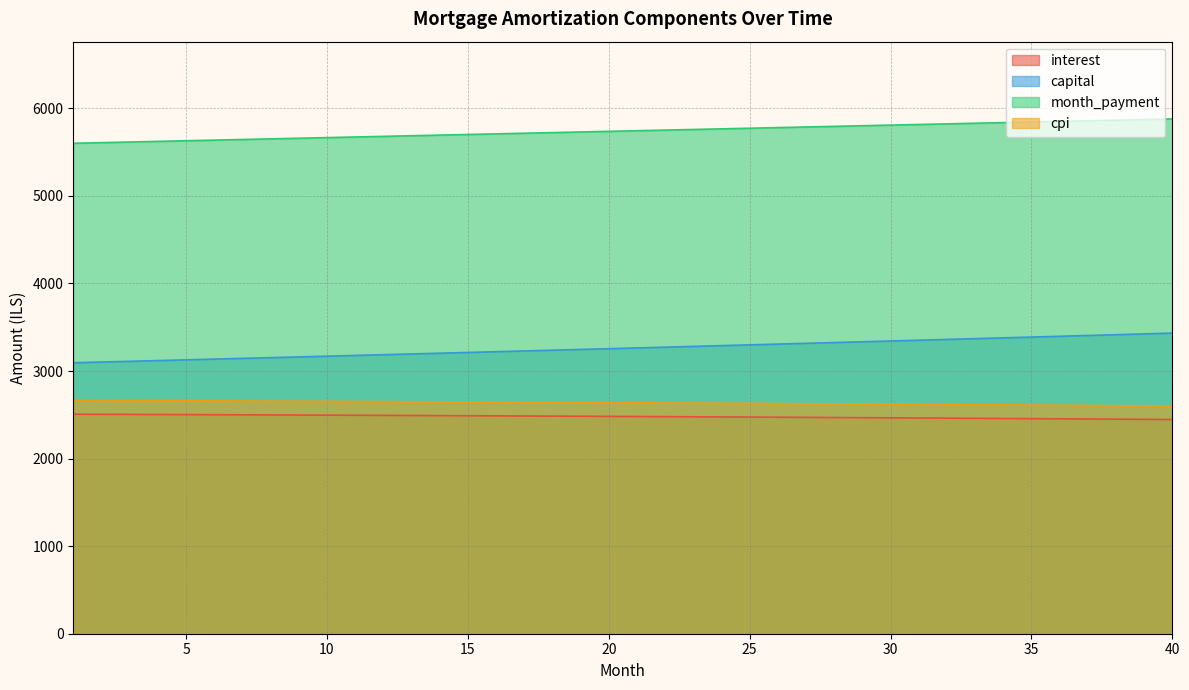

Does the chart display data point markers on the line(s)?

No